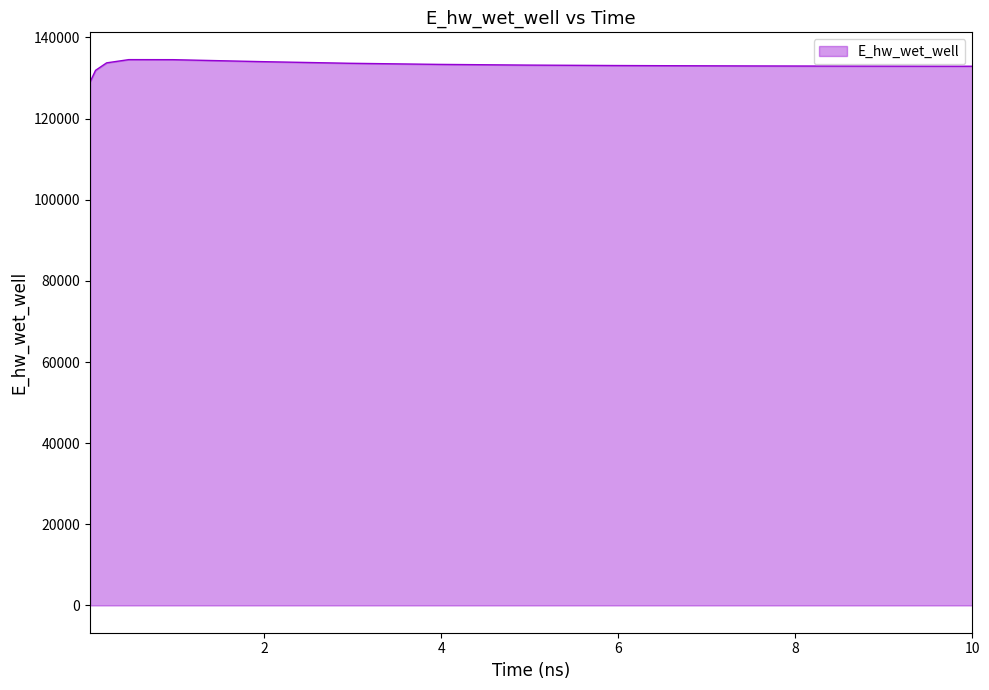

What is the minimum value shown in the chart?

129038.9